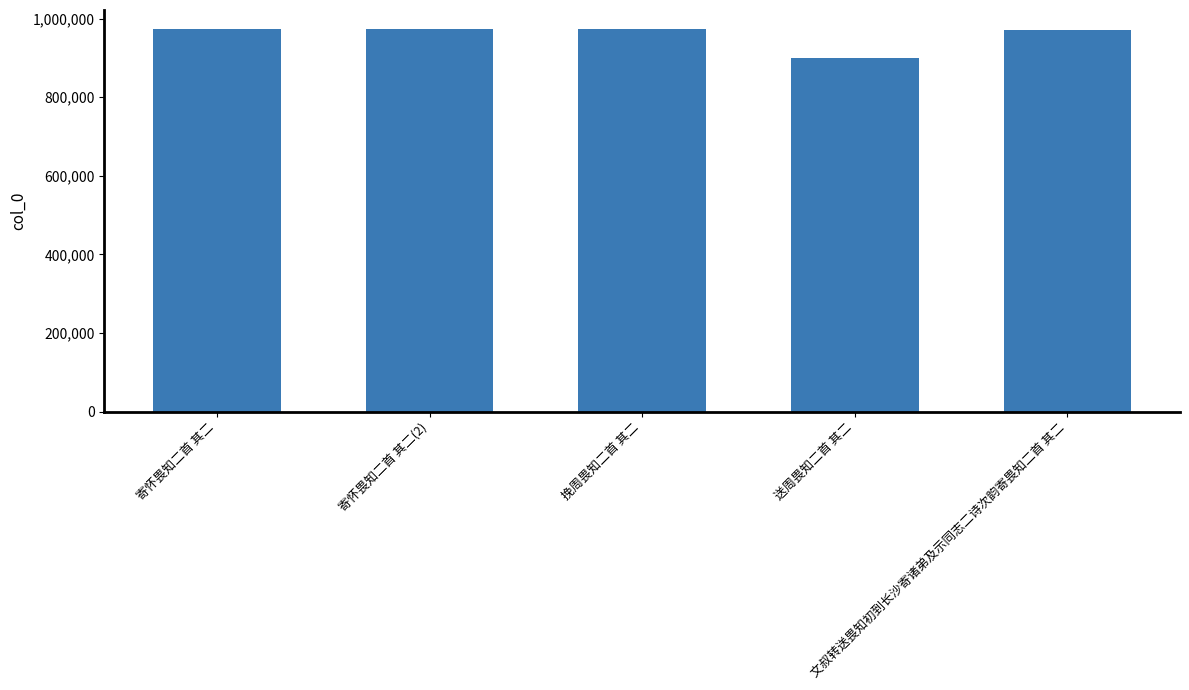

How many values are below 973100?

2